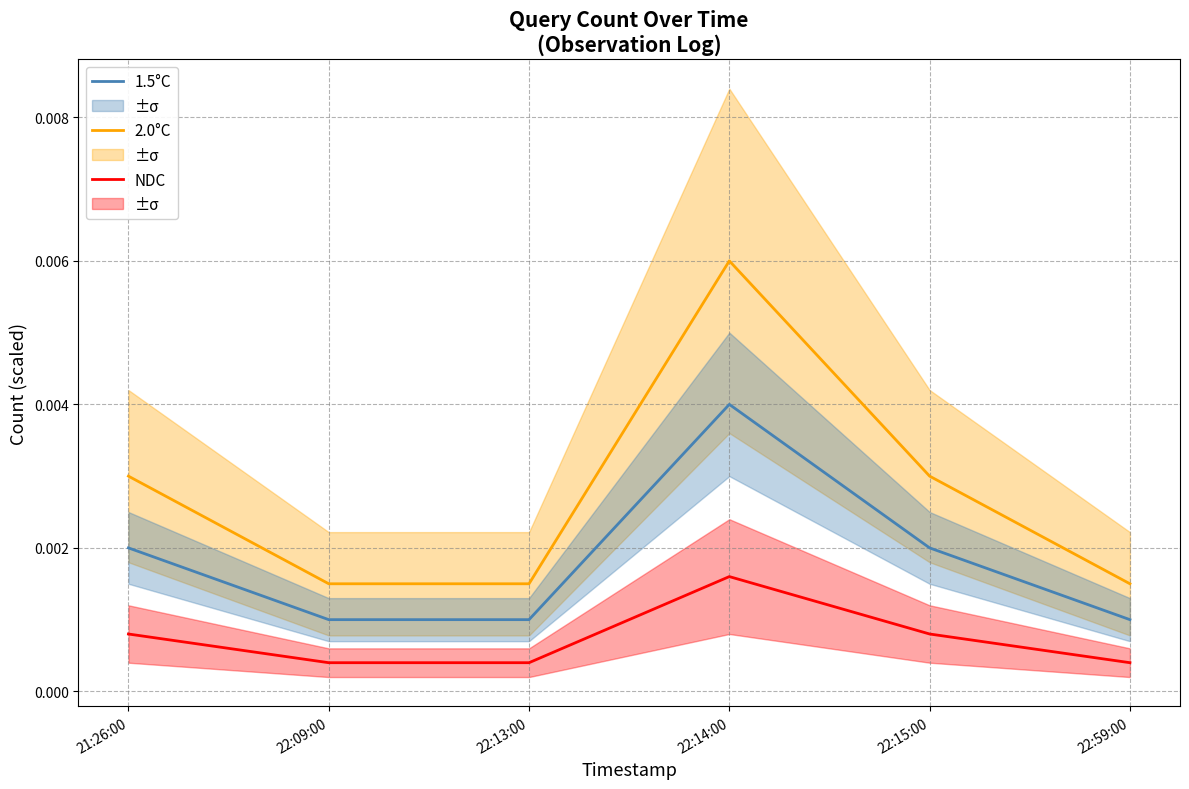

What is the label of the 5th point from the left?

22:15:00